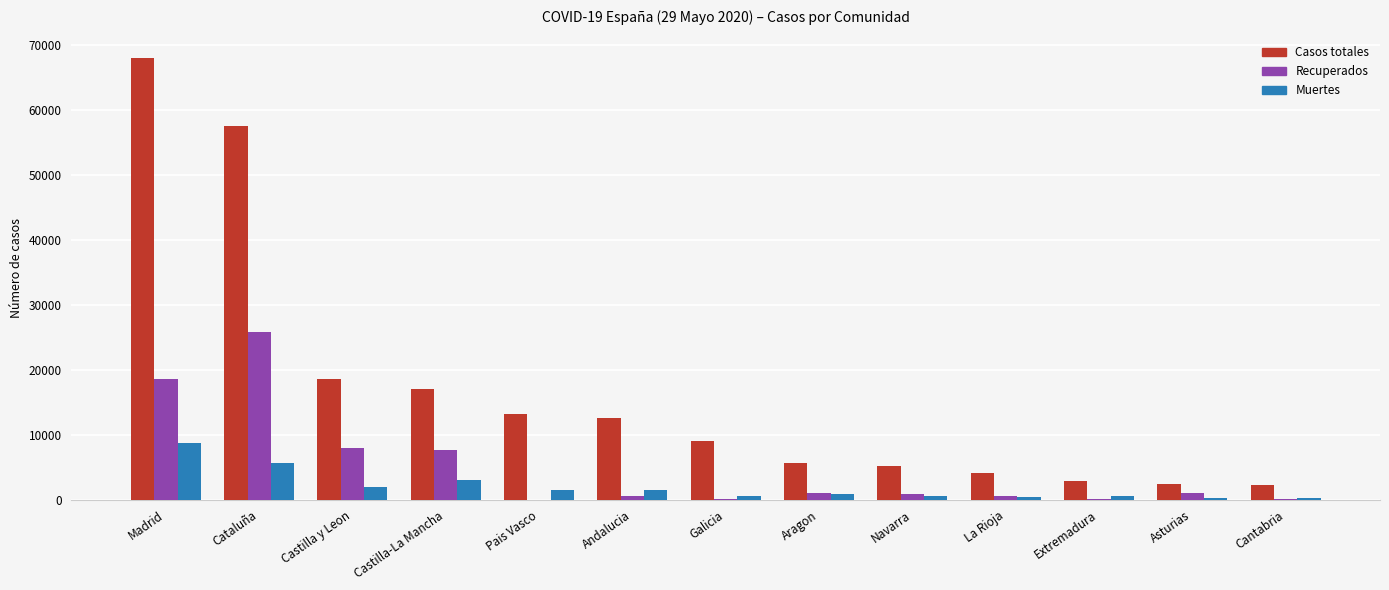

What is the difference between the Casos totales values at Cataluña and La Rioja?

53525